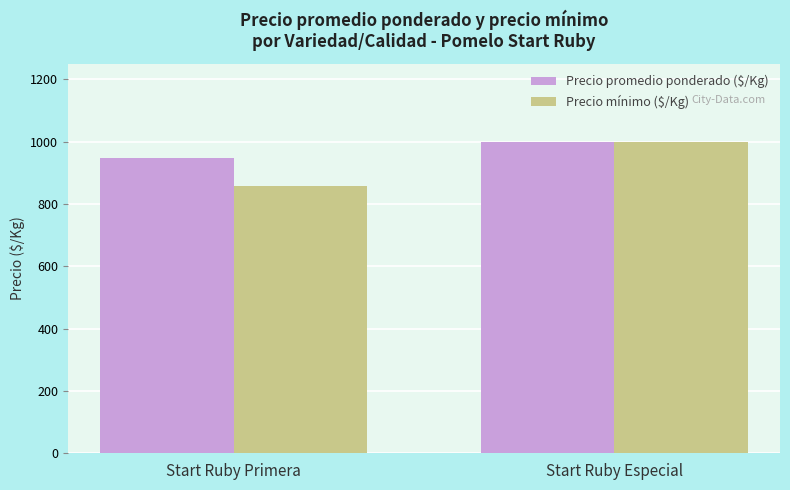

Which series has the largest range (max minus min)?

Precio mínimo ($/Kg)